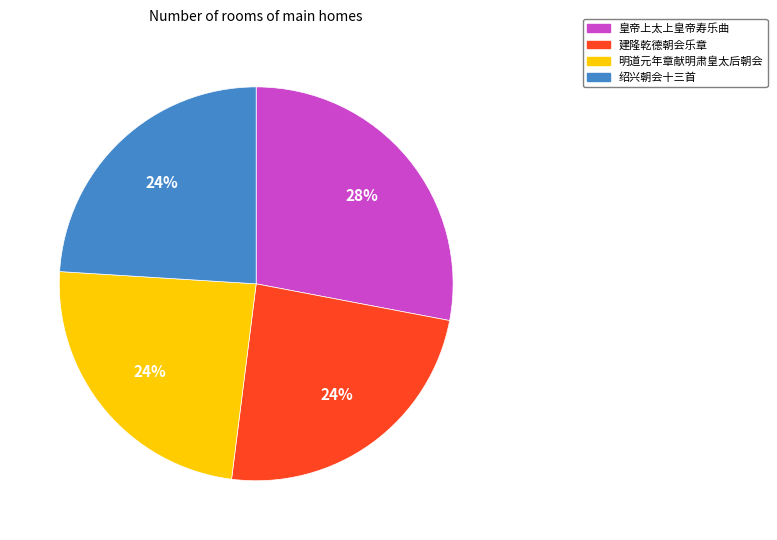

To the nearest percent, what is the average slice percentage?

25%